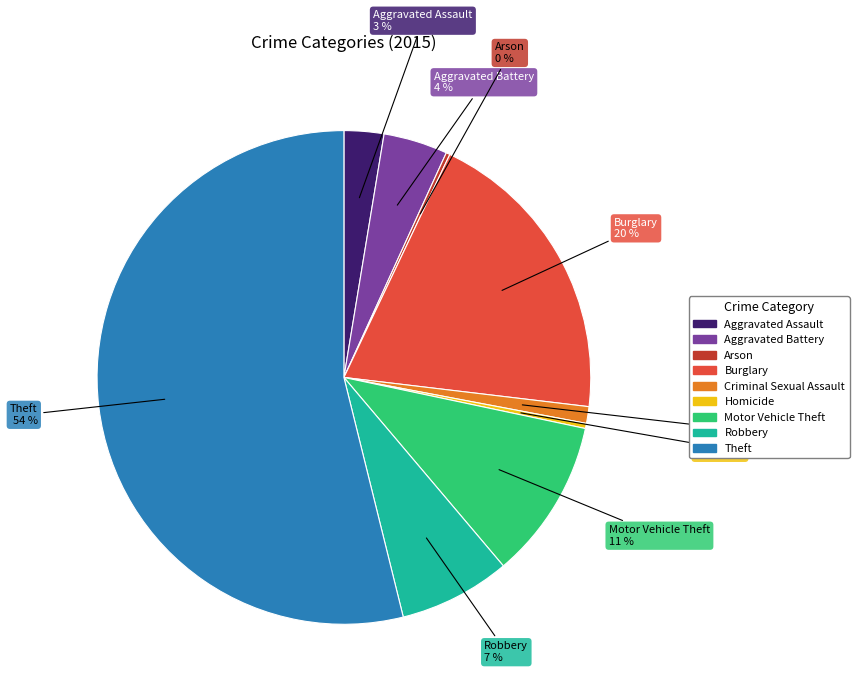

Combined, do Robbery and Theft account for over 50%?

Yes